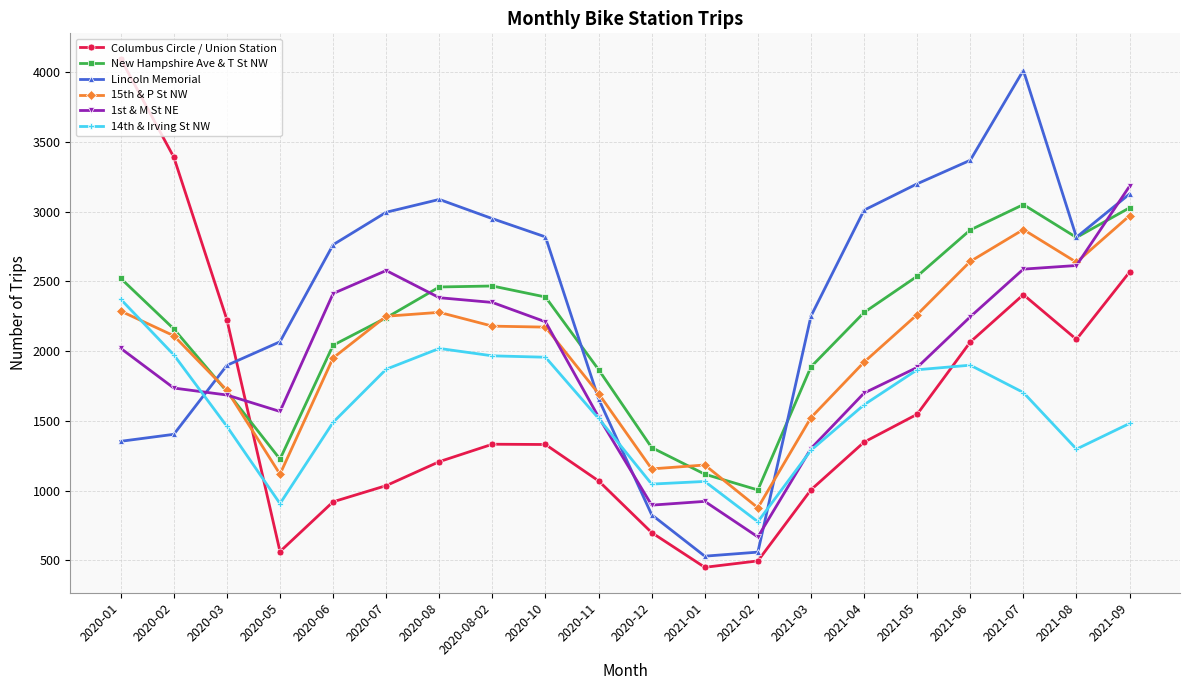

True or false: 1st & M St NE has a value of 1567 at 2020-05.

True